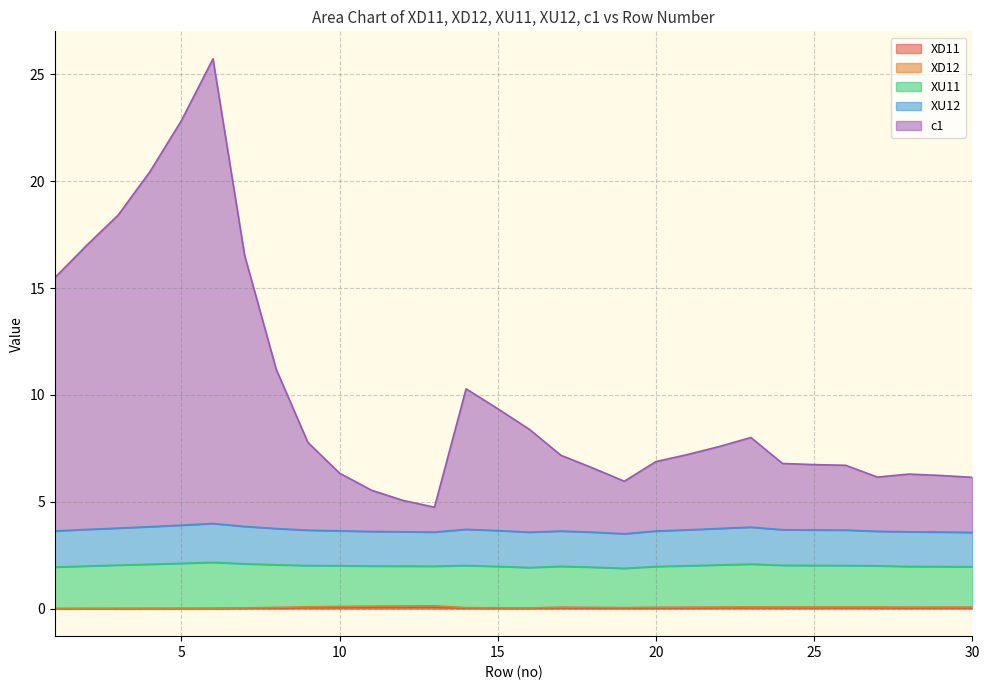

At how many categories does at least one series exceed 23?

1